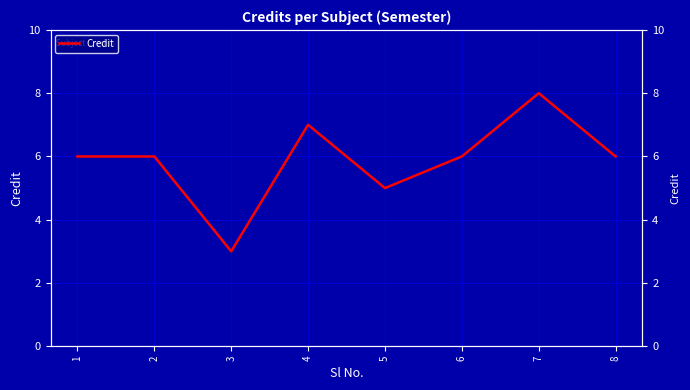

What is the sum of all values?

47